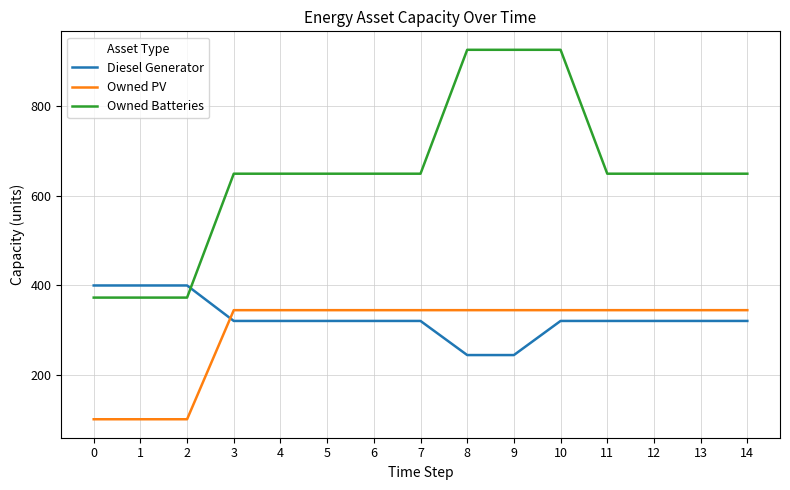

What is the sum of all Diesel Generator values?

4900